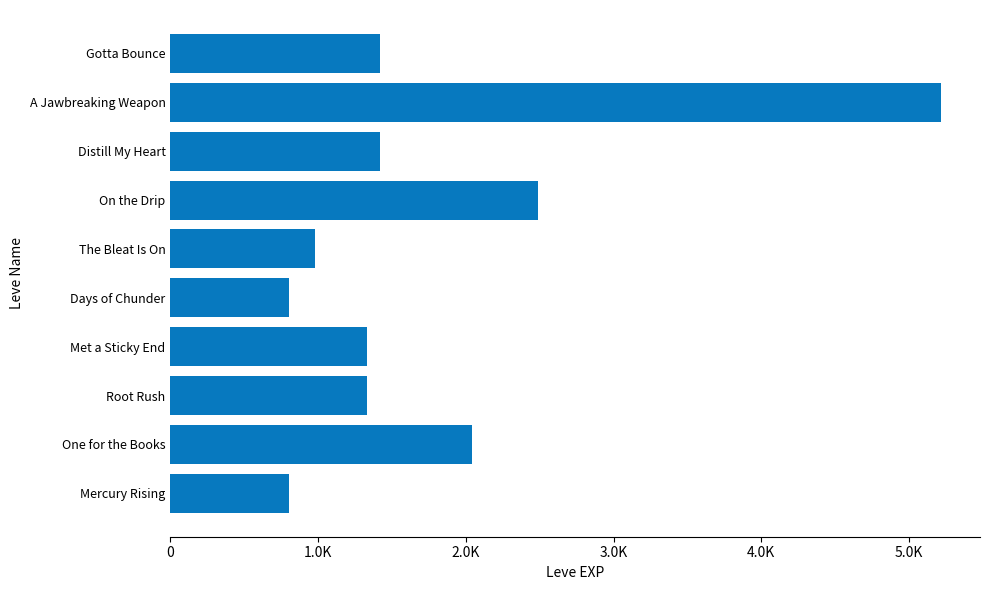

Are the bars horizontal?

Yes